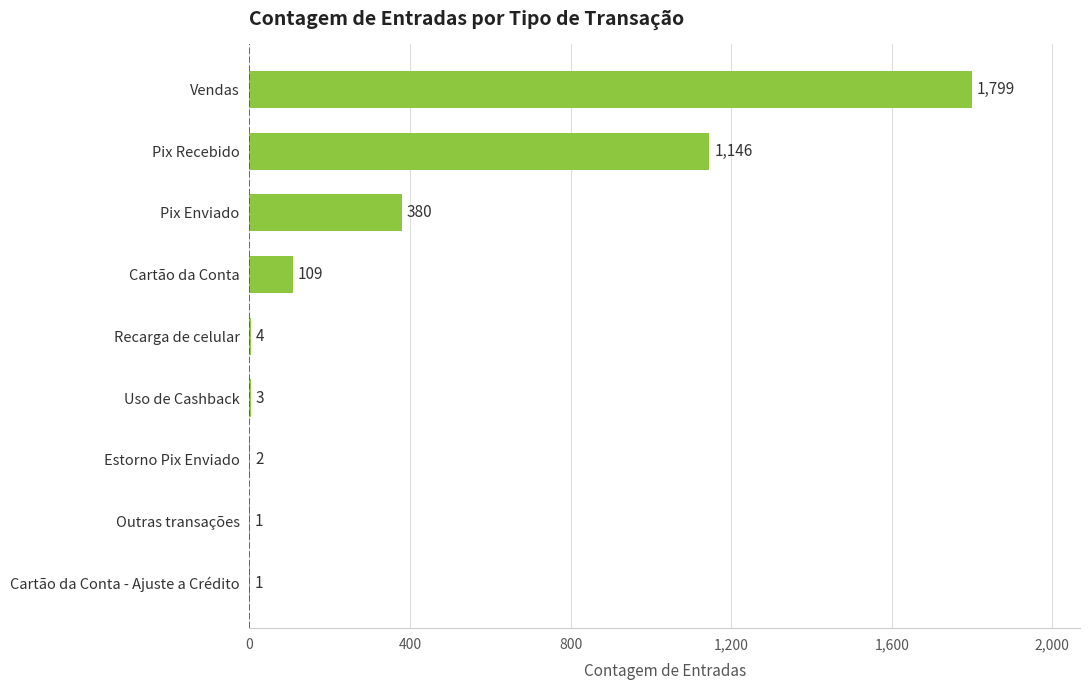

What is the maximum value shown in the chart?

1799